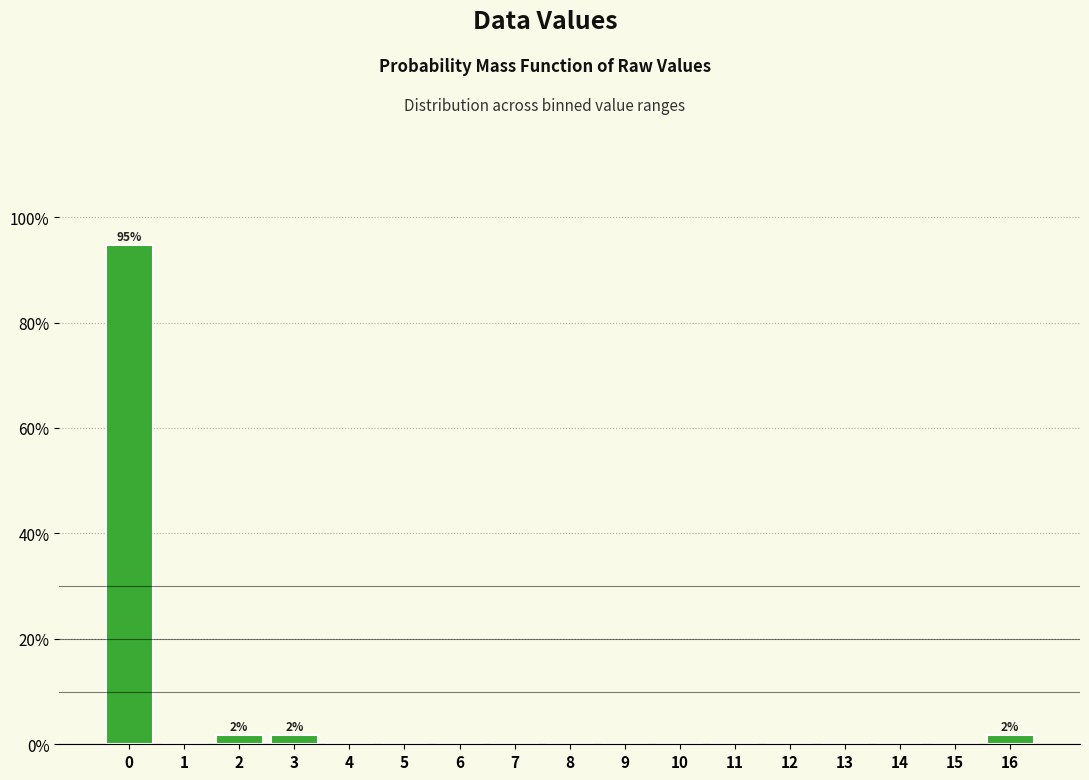

Reading left to right, transcribe all the data shown in this chart.

0=94.7	1=0.0	2=1.8	3=1.8	4=0.0	5=0.0	6=0.0	7=0.0	8=0.0	9=0.0	10=0.0	11=0.0	12=0.0	13=0.0	14=0.0	15=0.0	16=1.8